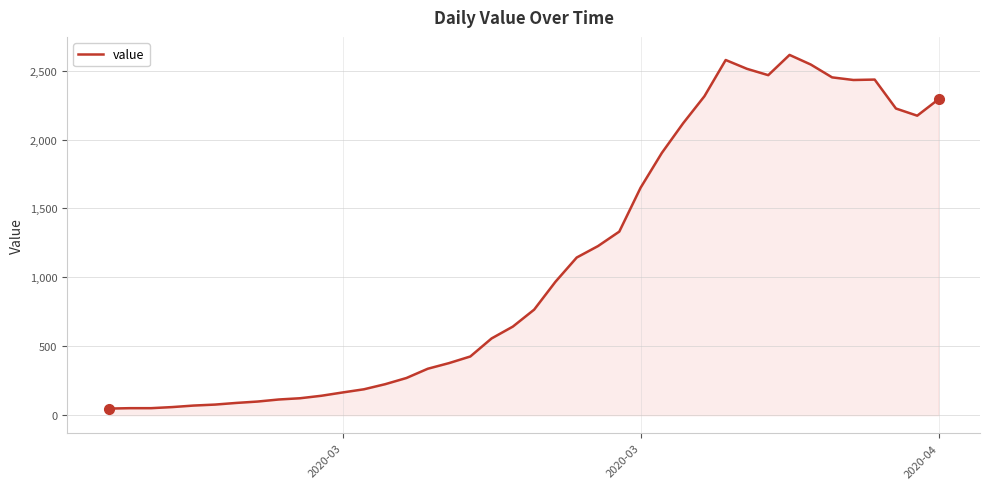

What is the greatest value displayed?

2614